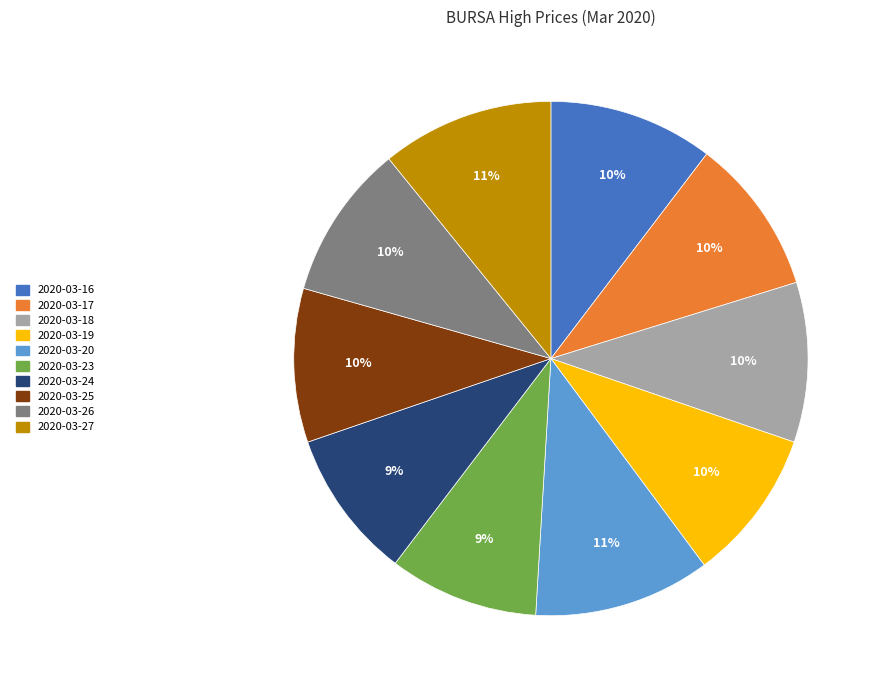

Combined, do 2020-03-27 and 2020-03-25 account for over 50%?

No